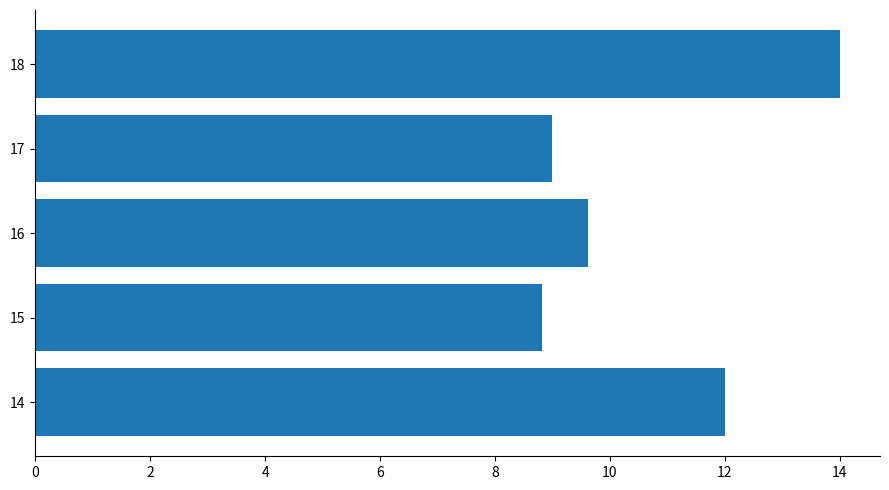

List the labels in order of value, largest first.

18, 14, 16, 17, 15